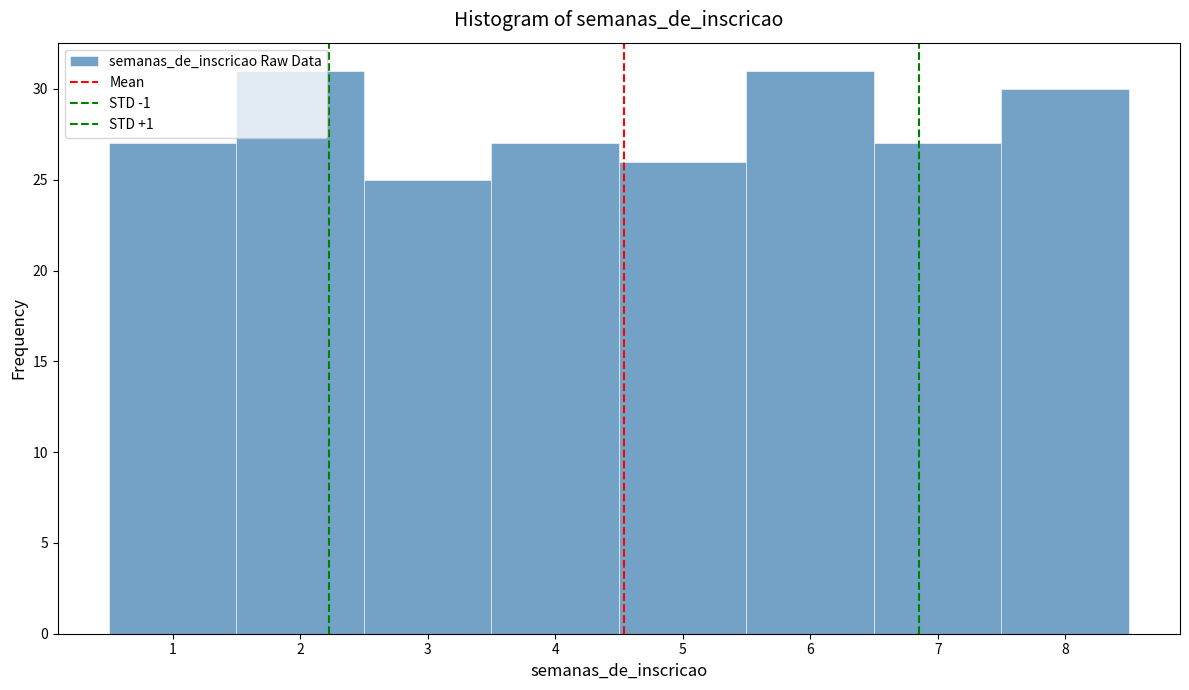

What is the height of the bar covering 2.5 to 3.5 on the x-axis? The values are not printed on the chart, so give them approximately, as read against the axis.

25